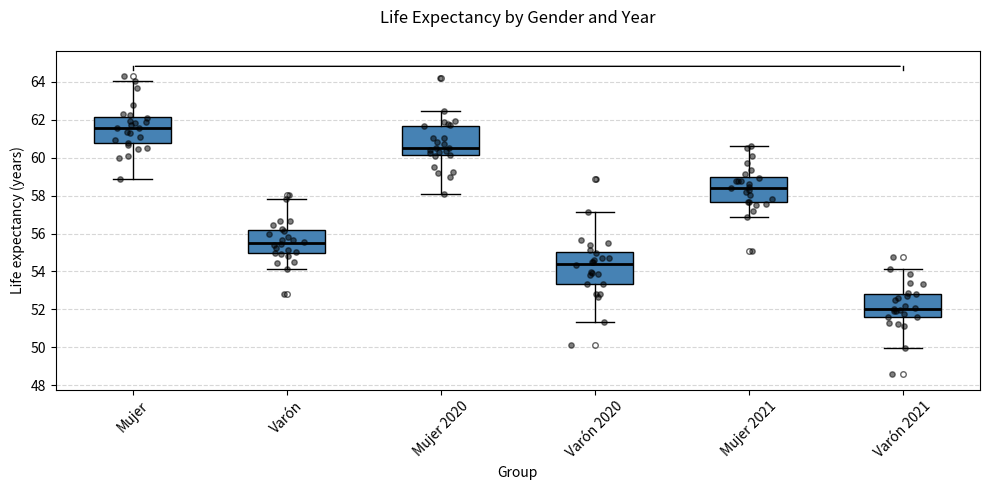

Reading left to right, transcribe this box plot: for each box, give where its median line is, the range the box spans, and where its two whiskers end, as read against the y-axis. The values are not printed on the chart, so give them approximately, as read against the axis.

Mujer: median 61.6, box 60.8 to 62.2, whiskers 59.0 to 64.0
Varón: median 55.6, box 55.0 to 56.2, whiskers 54.2 to 57.8
Mujer 2020: median 60.6, box 60.2 to 61.6, whiskers 58.2 to 62.4
Varón 2020: median 54.4, box 53.4 to 55.0, whiskers 51.4 to 57.2
Mujer 2021: median 58.4, box 57.6 to 59.0, whiskers 56.8 to 60.6
Varón 2021: median 52.0, box 51.6 to 52.8, whiskers 50.0 to 54.2